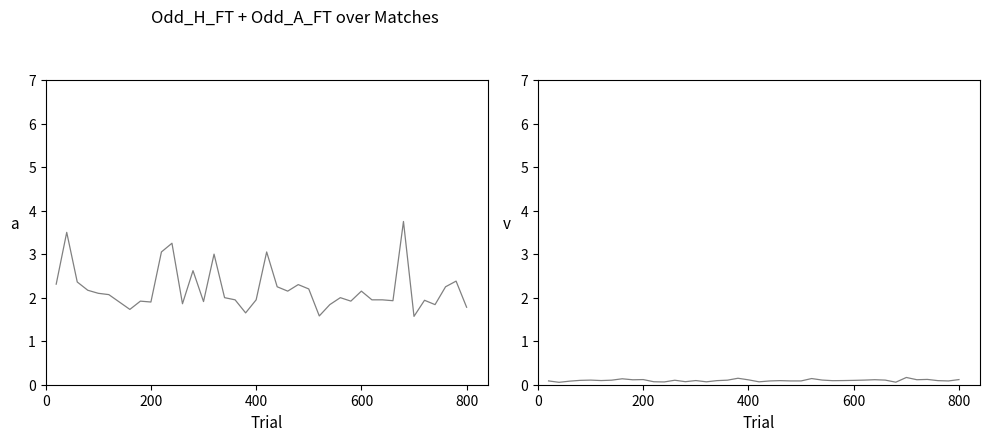

In Odd_H_FT, how many points are lower than both neighbors (excluding endpoints)?

11